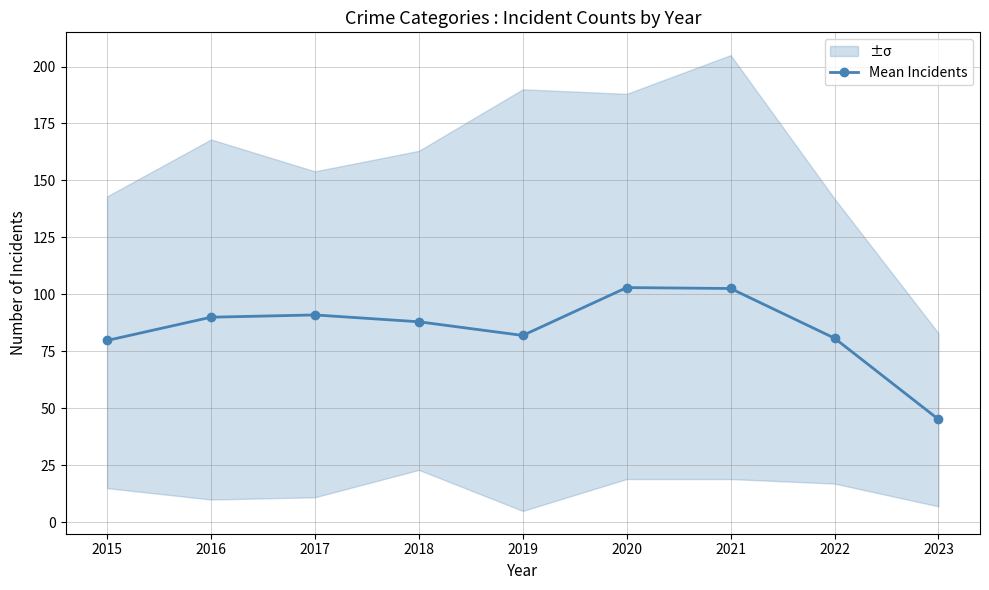

What is the change in value from 2022 to 2023?

-35.6